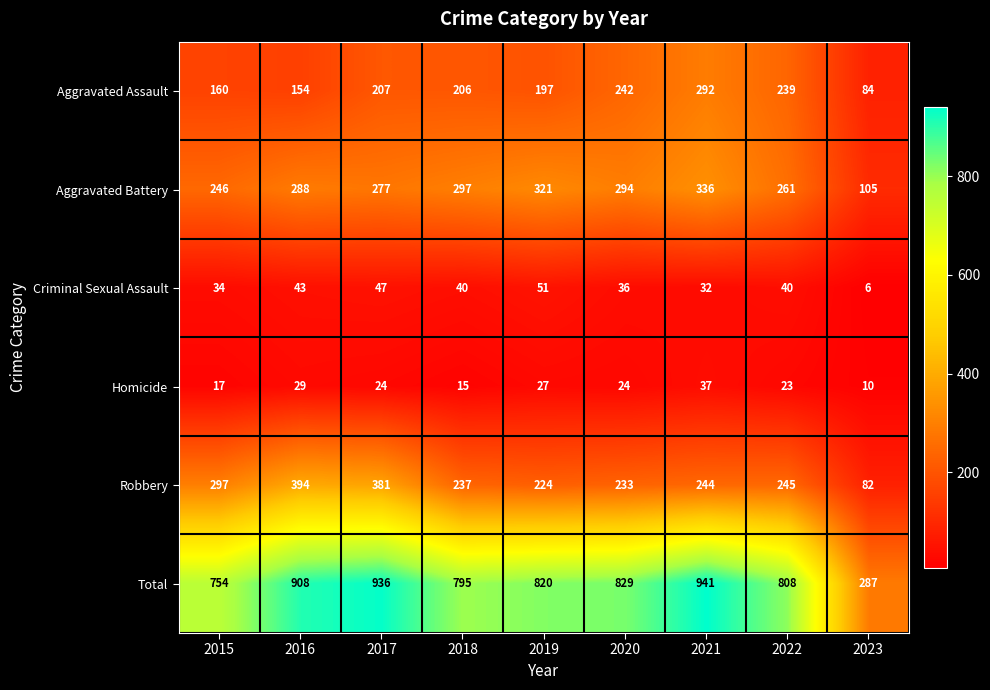

What is the total value across all series at 2016?

1816